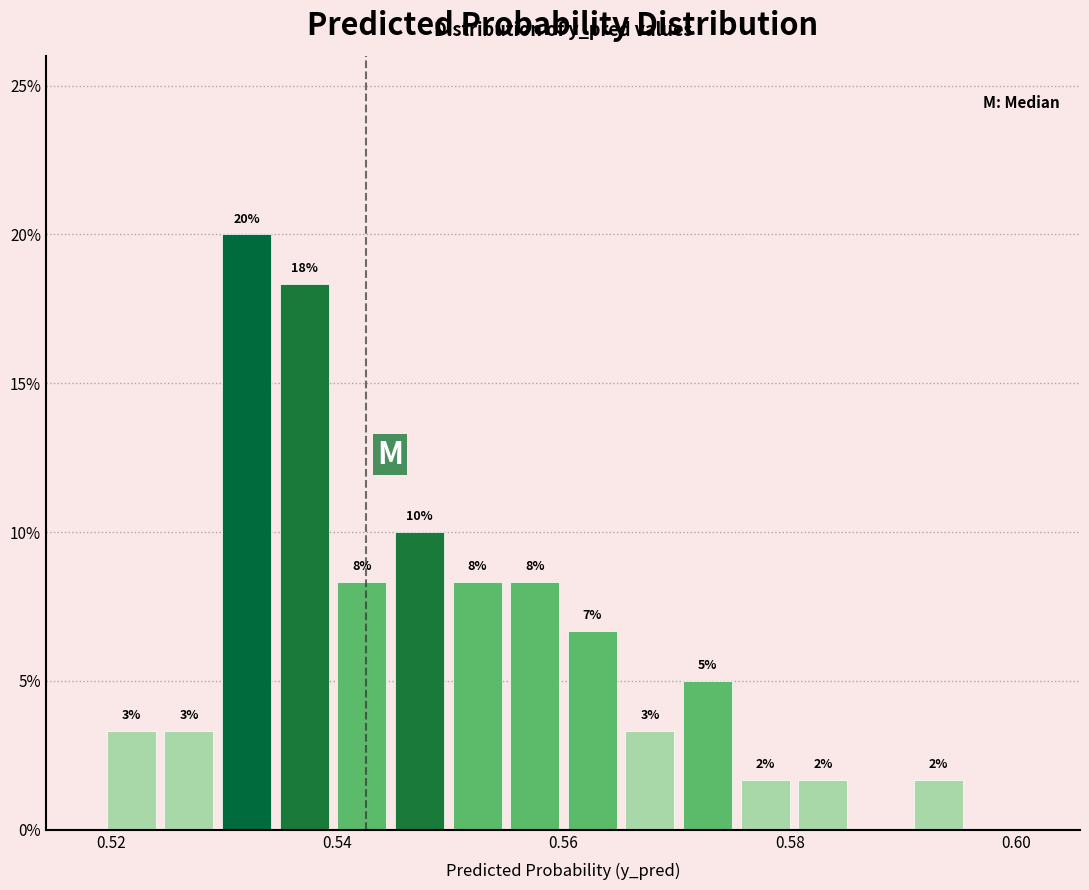

Read against the x-axis, roughly where is the centre of the tallest bar?

0.532